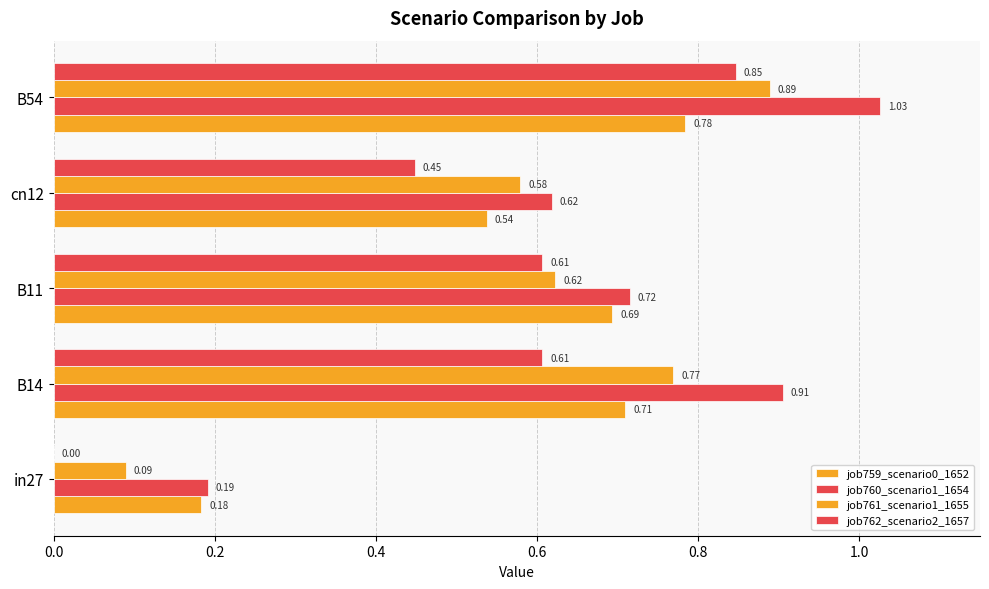

At how many categories does at least one series exceed 0?

5